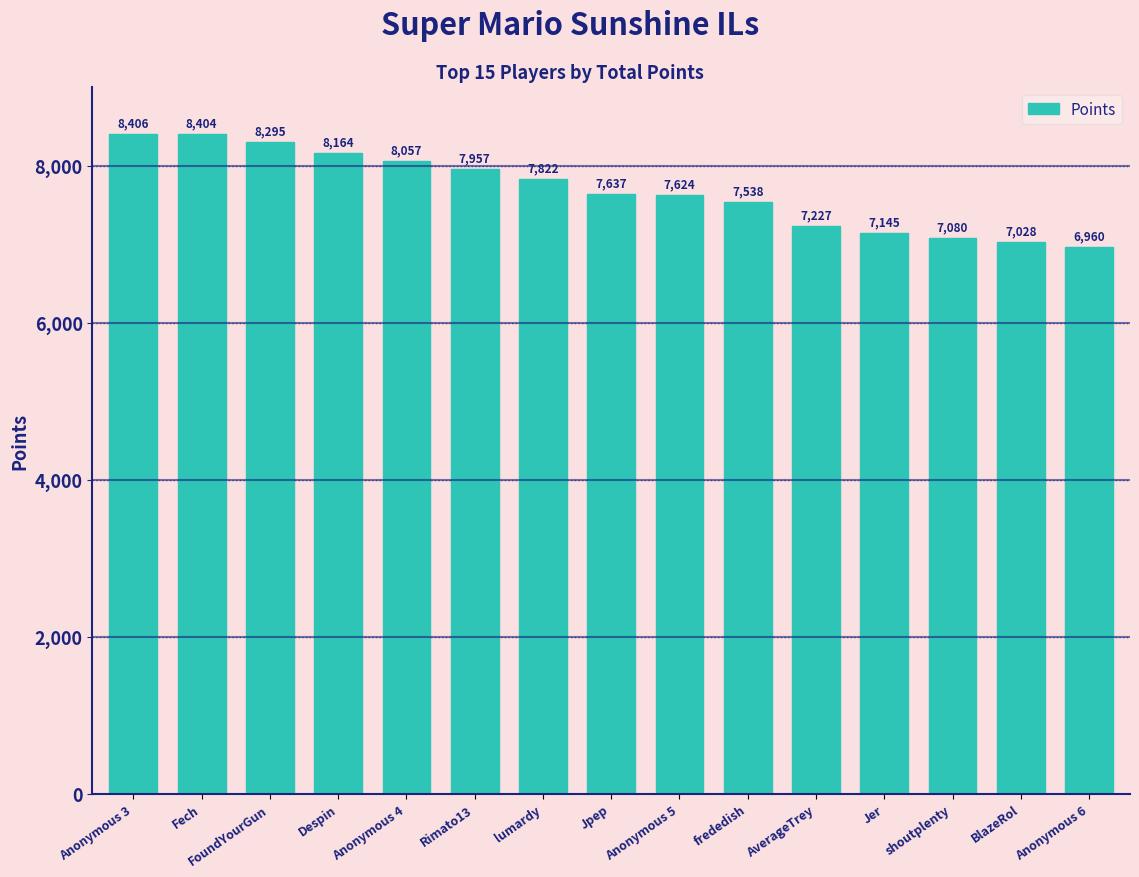

What is the greatest value displayed?

8406